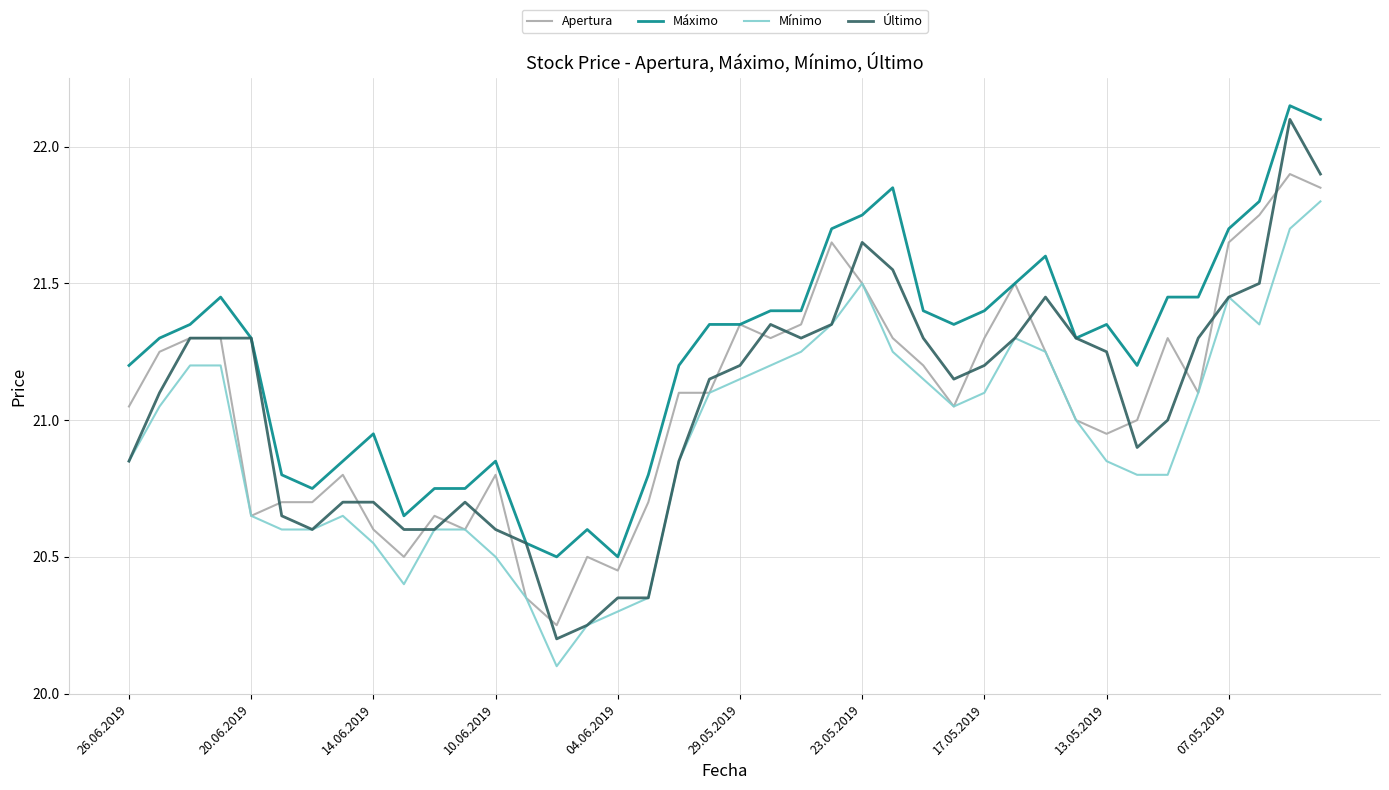

What is the smallest value displayed?

20.1